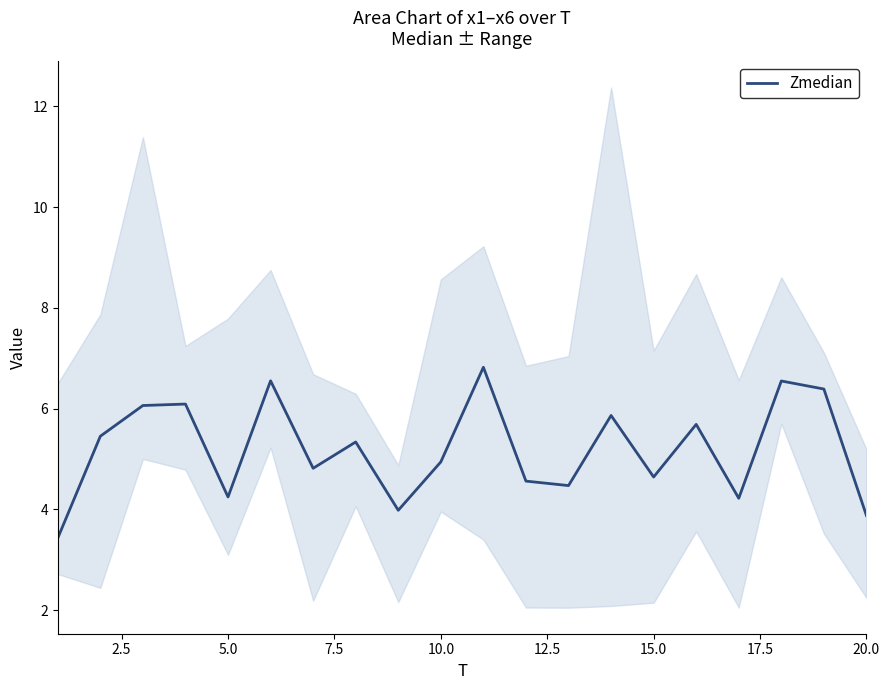

Reading right to left, extract all data points from this chart.

3.9	6.4	6.5	4.2	5.7	4.6	5.9	4.5	4.6	6.8	4.9	4.0	5.3	4.8	6.6	4.2	6.1	6.1	5.5	3.4